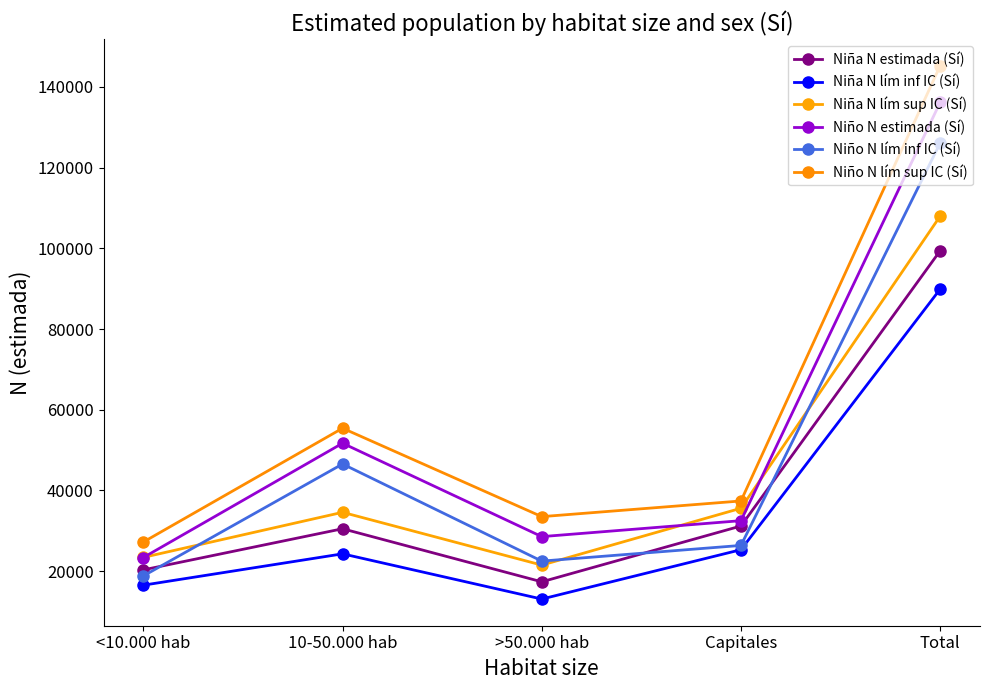

True or false: Niña N lím sup IC (Sí) and Niña N estimada (Sí) cross at least once.

False